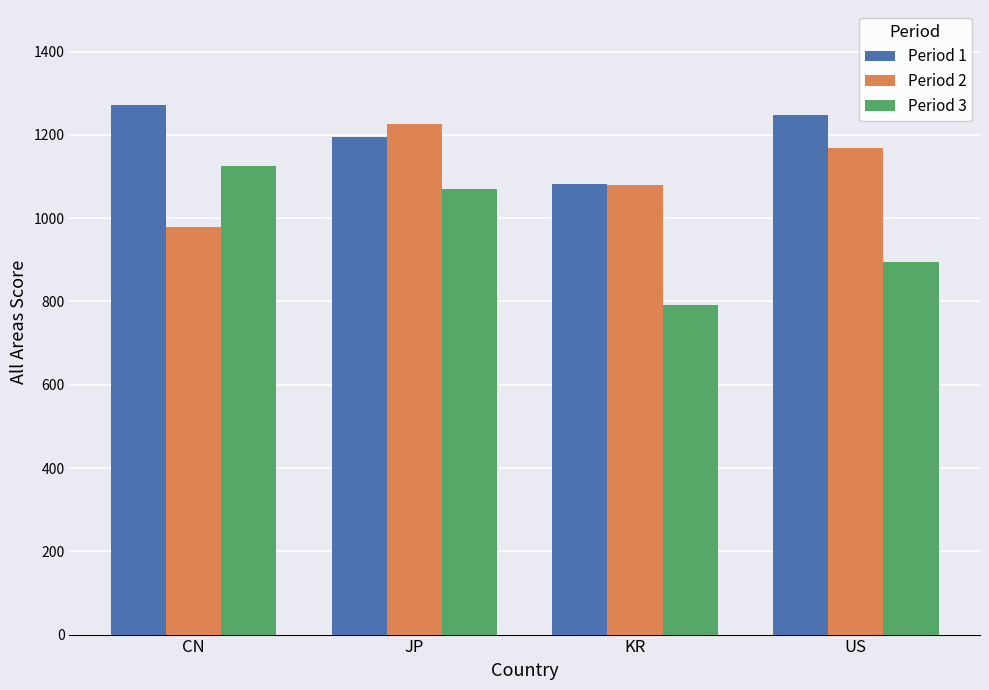

What is the minimum value for Period 3?

792.2